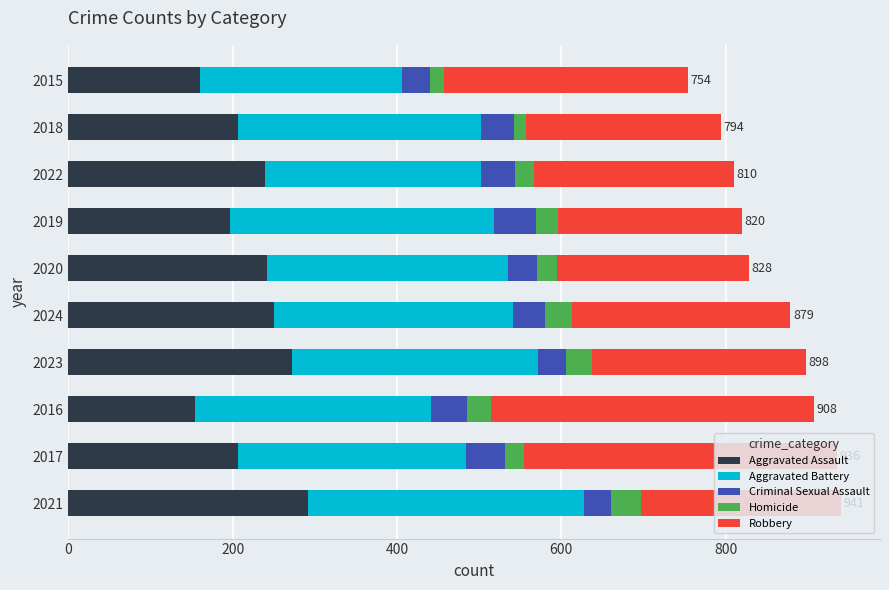

What is the maximum value for Aggravated Assault?

292